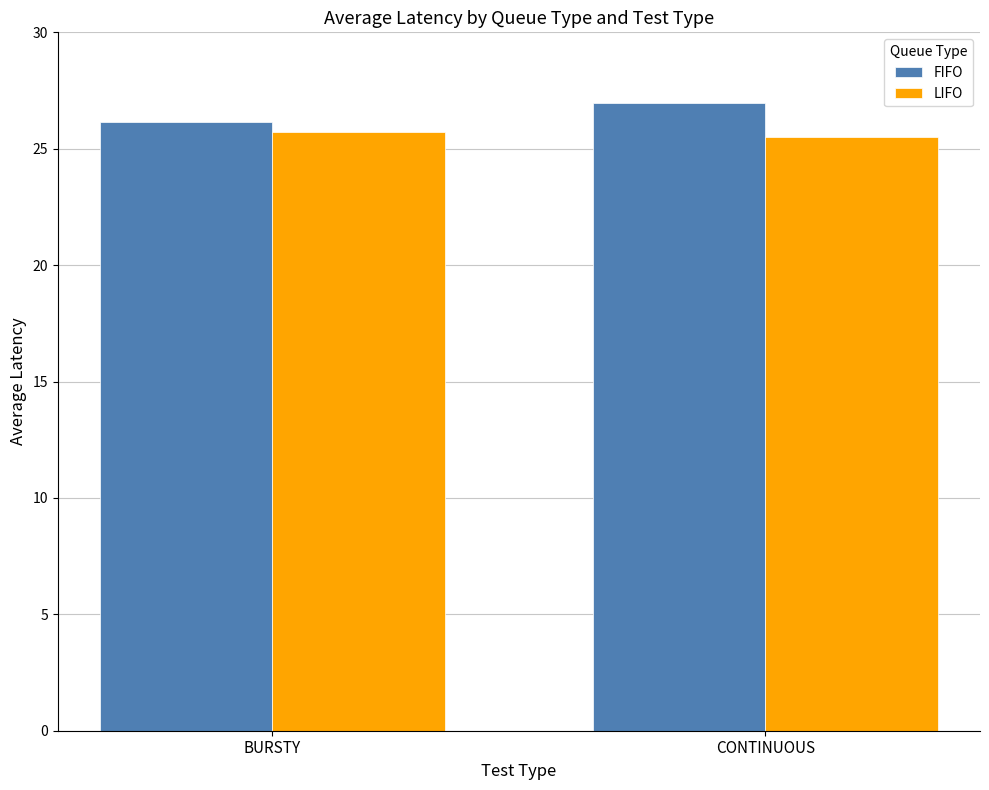

Does the chart contain stacked bars?

No